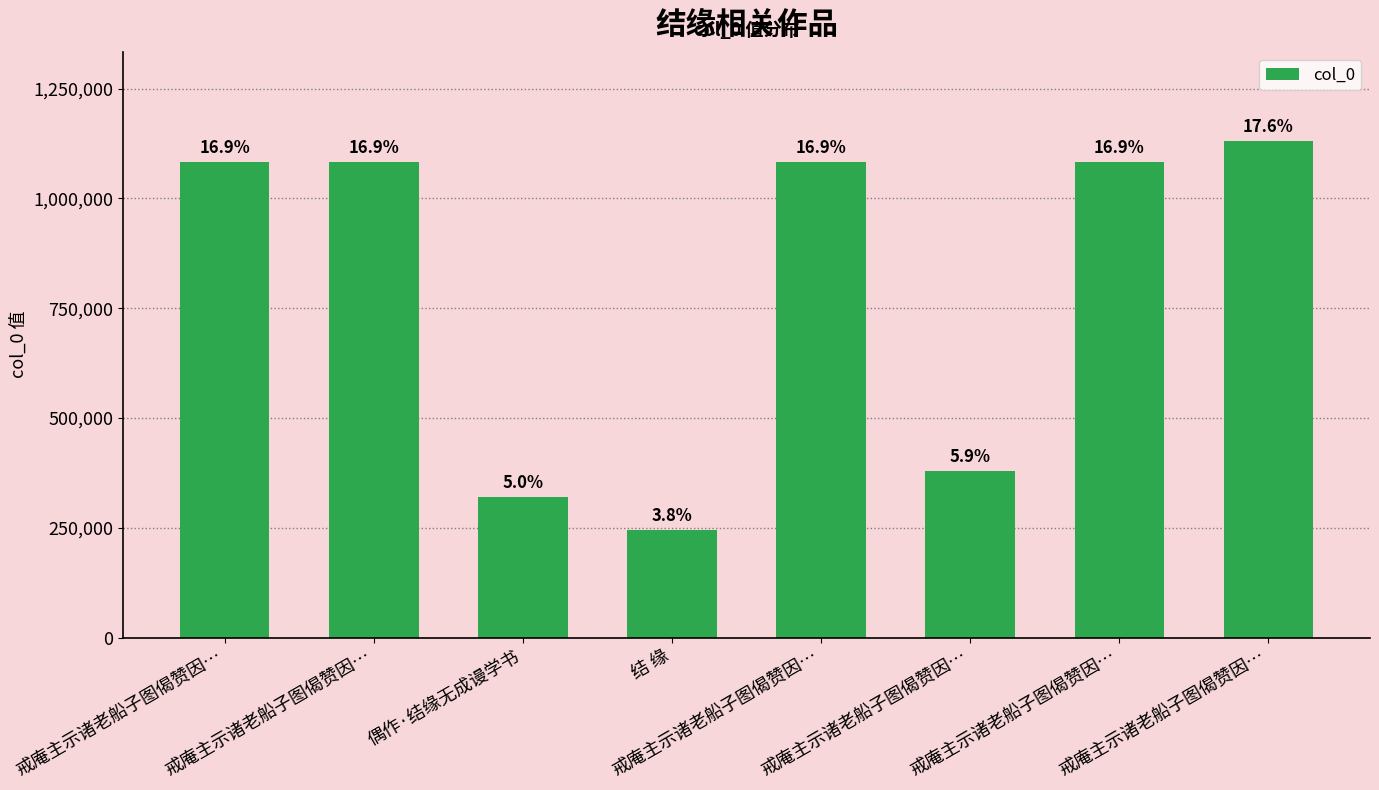

How many bars are there in total?

8